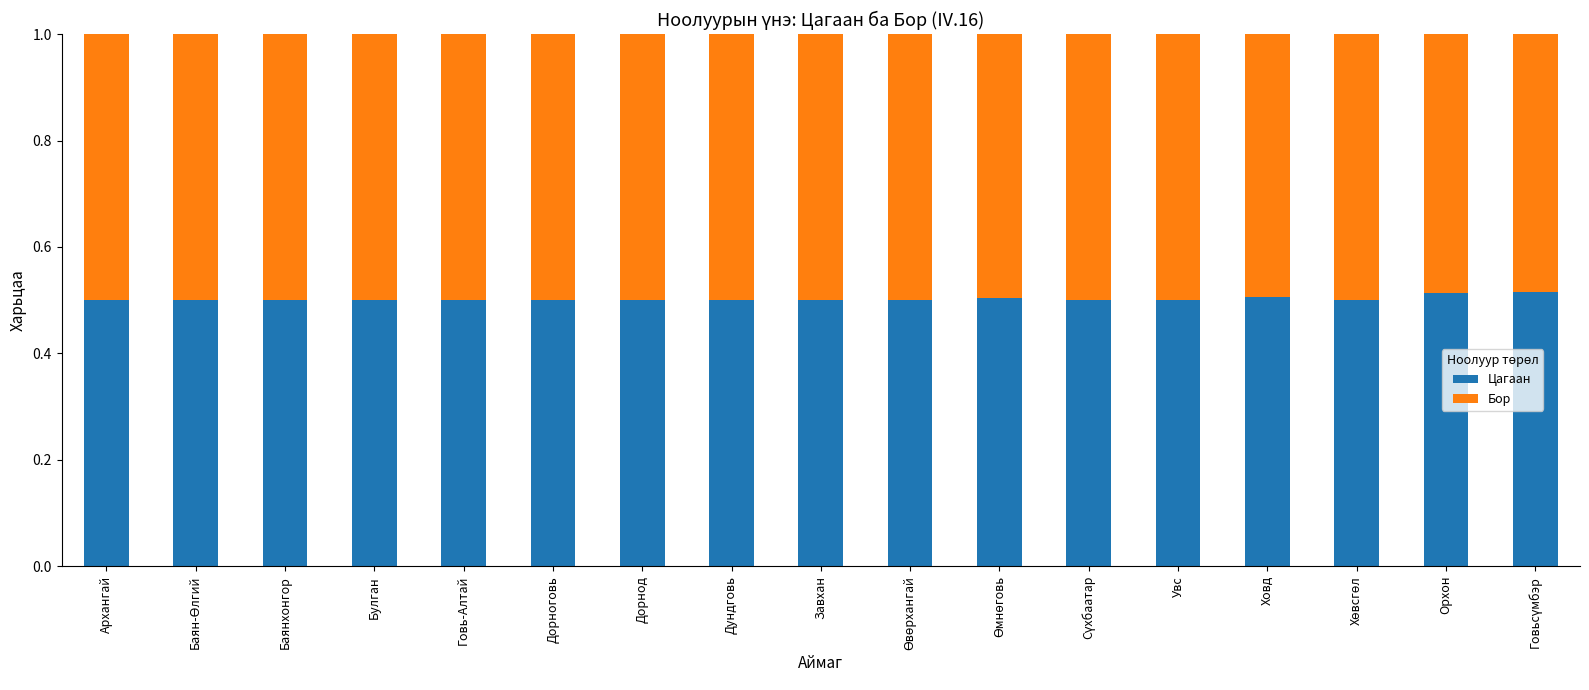

What is the total value across all series at Орхон?

1.0